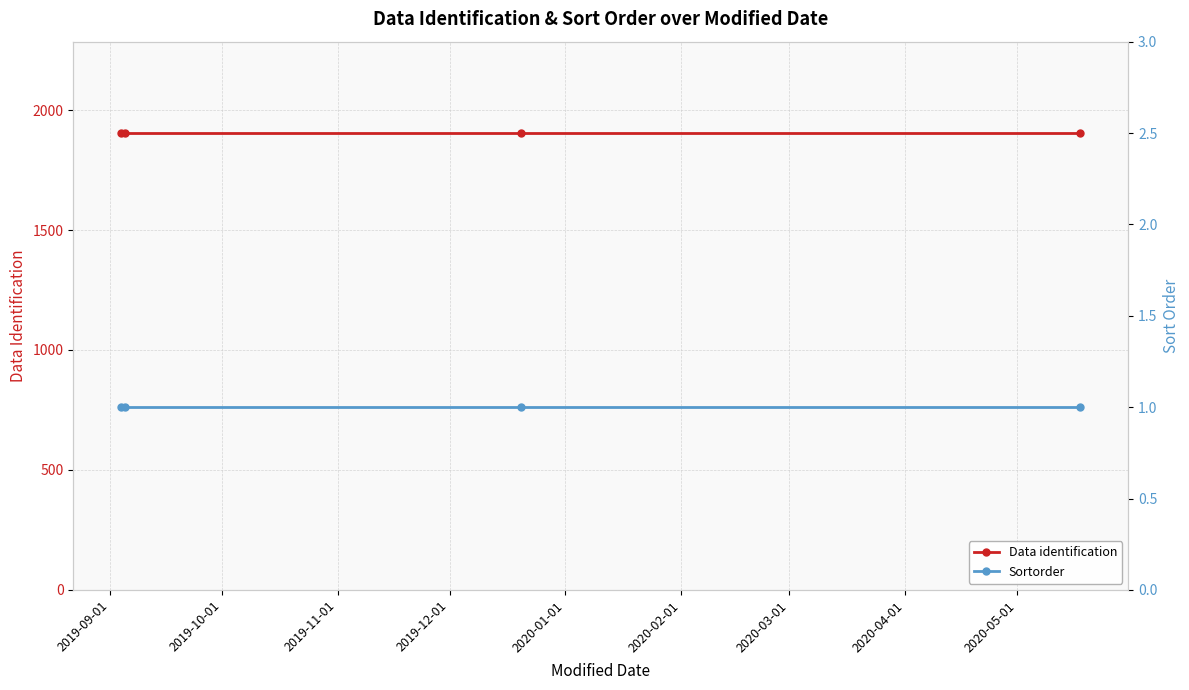

What is the minimum value shown in the chart?

1